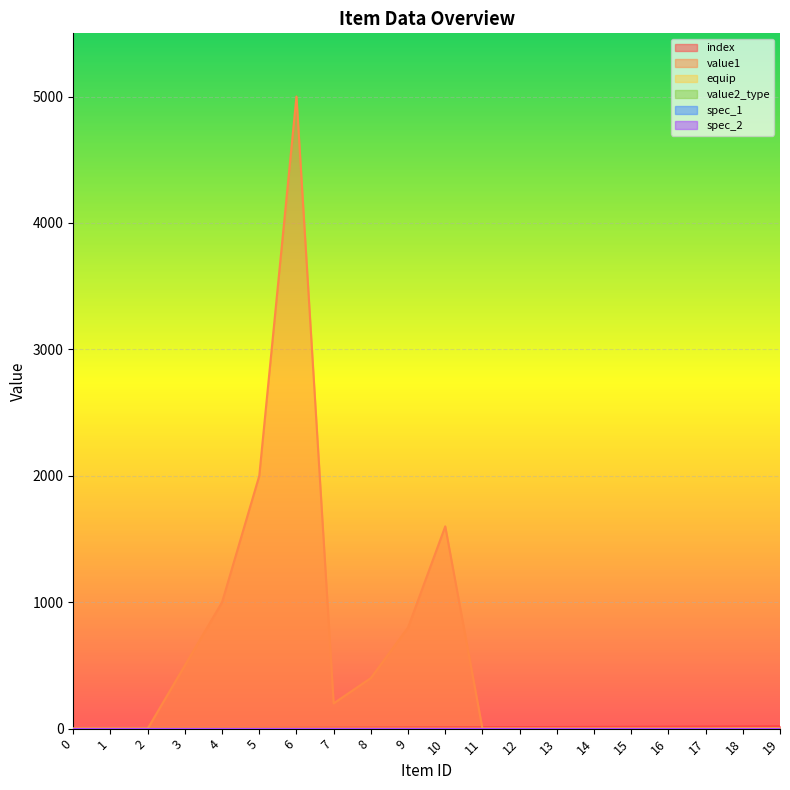

In value1, how many points are higher than both neighbors (excluding endpoints)?

2